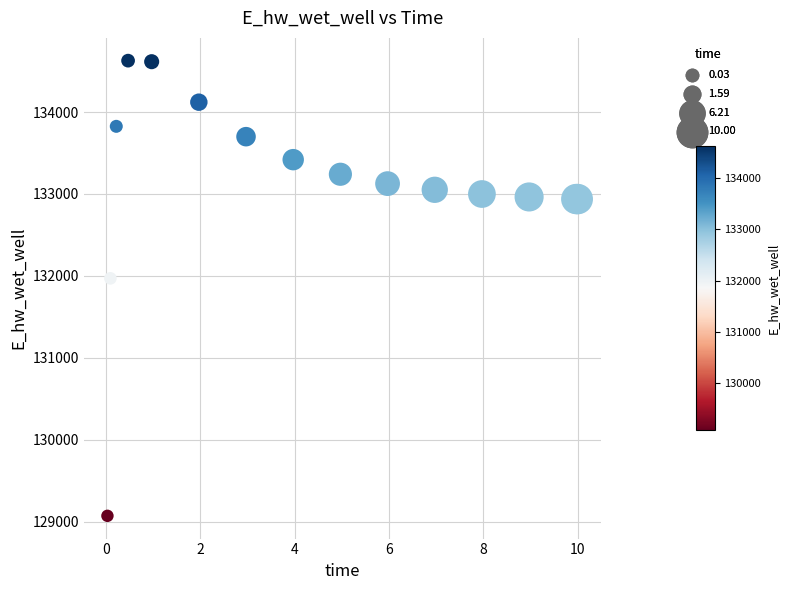

What Y value in the scatter plot is closest to 131849?

131969.9